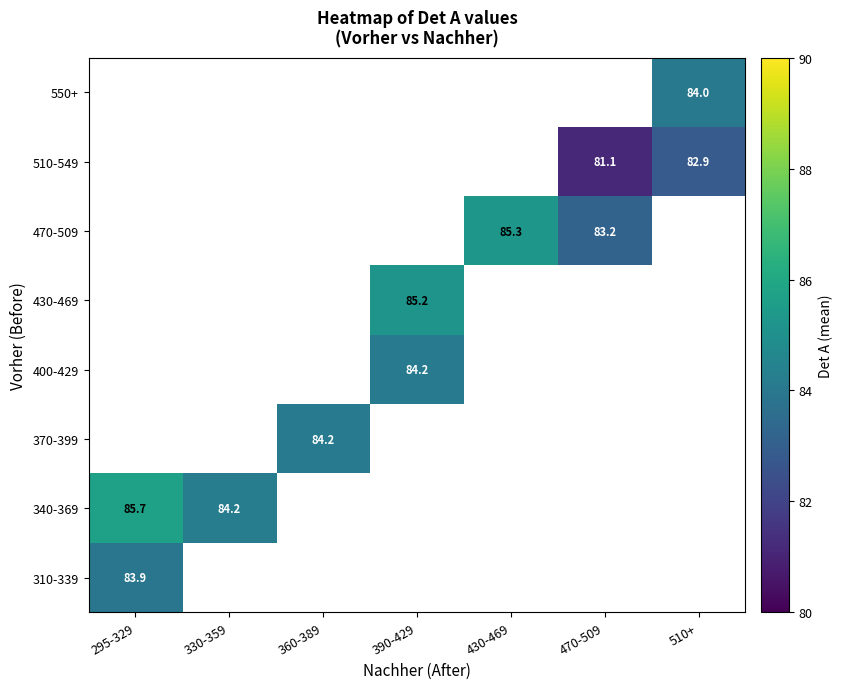

Which has a higher value, 470-509 or 510+?

510+